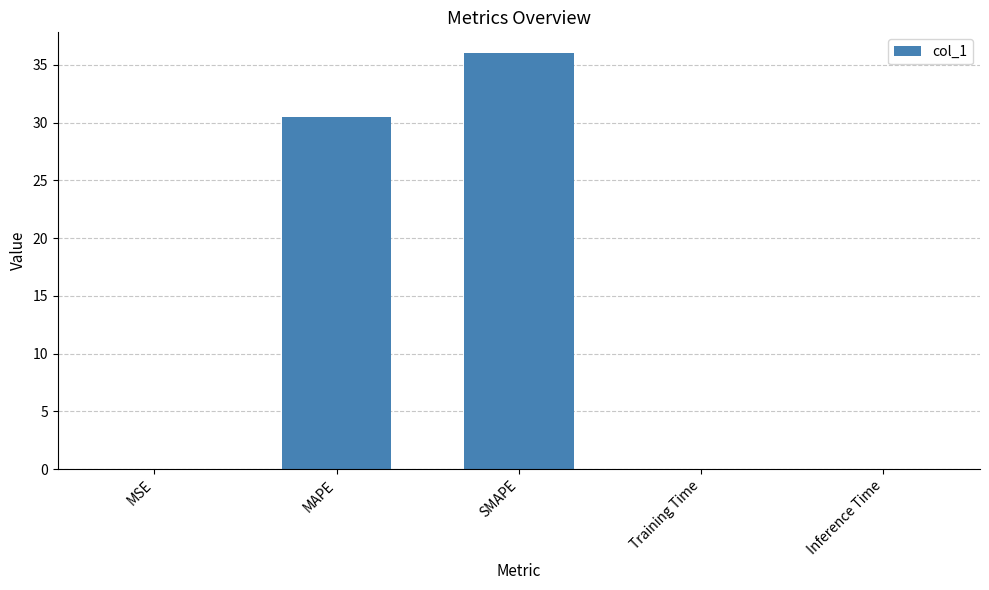

The value at SMAPE is 36.0. True or false?

True